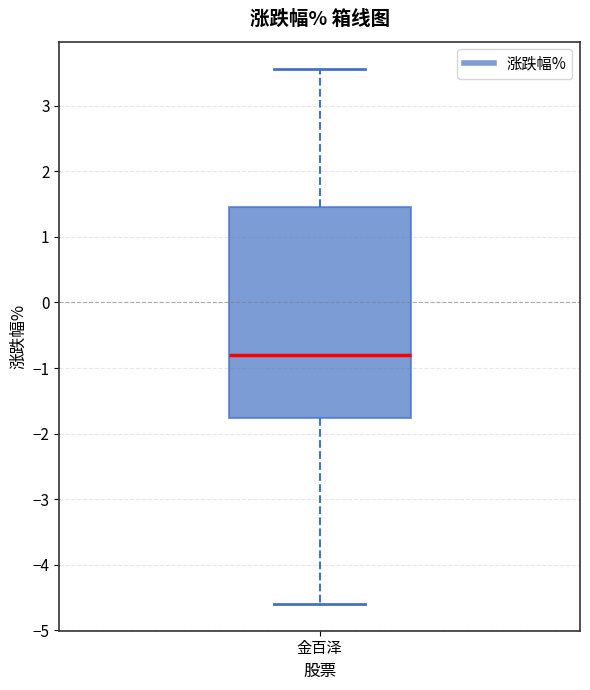

Read this box plot against the y-axis: the position of the median line, the range covered by the box, and the ends of both whiskers. The values are not printed on the chart, so give them approximately, as read against the axis.

median -0.8, box -1.8 to 1.5, whiskers -4.6 to 3.6